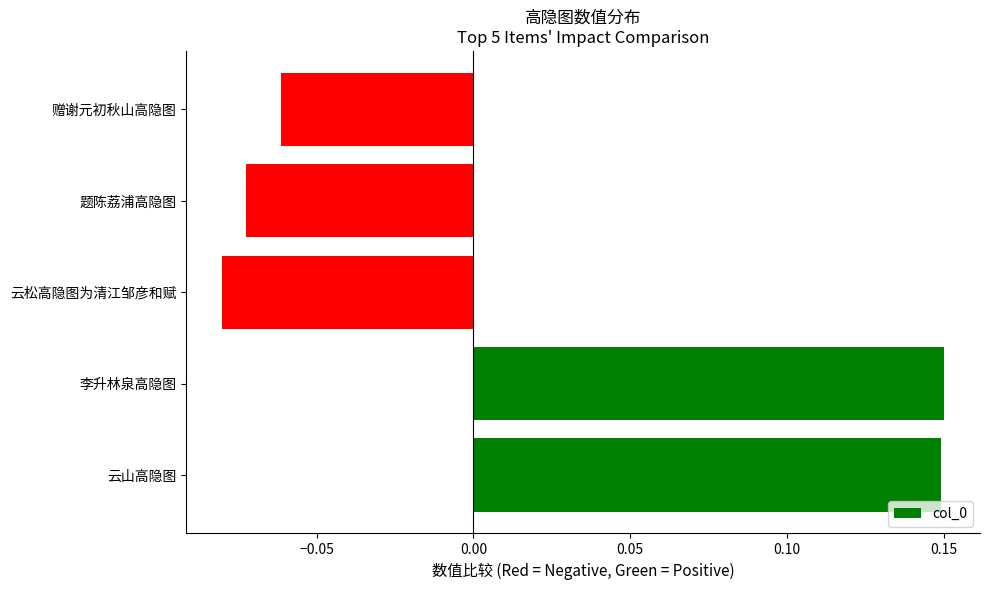

What is the difference between the second highest and second lowest values?

0.2